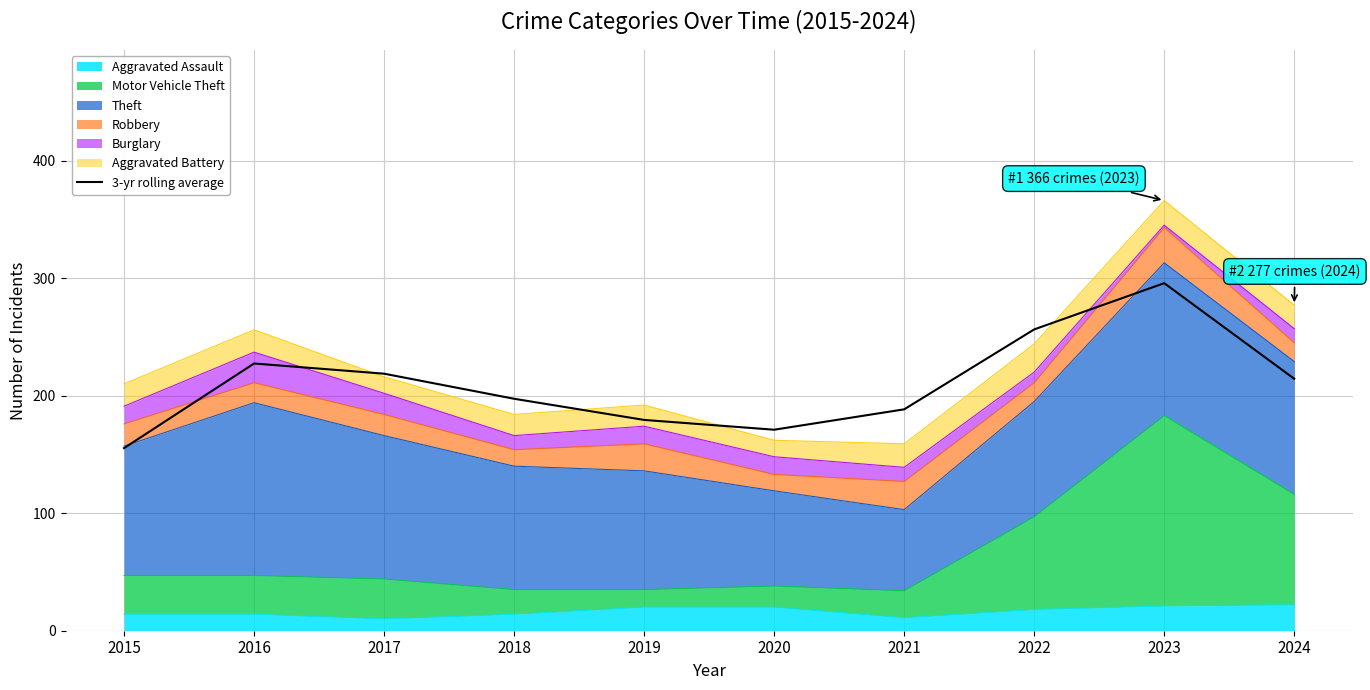

Which label corresponds to the smallest value in the chart?

2015